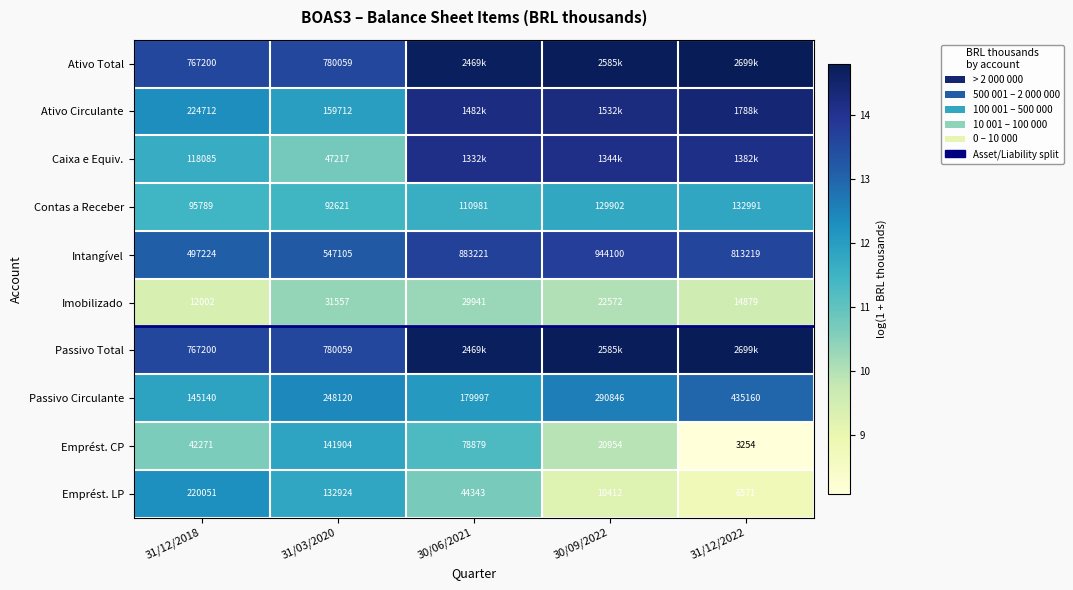

Count the number of data series in this chart.

10